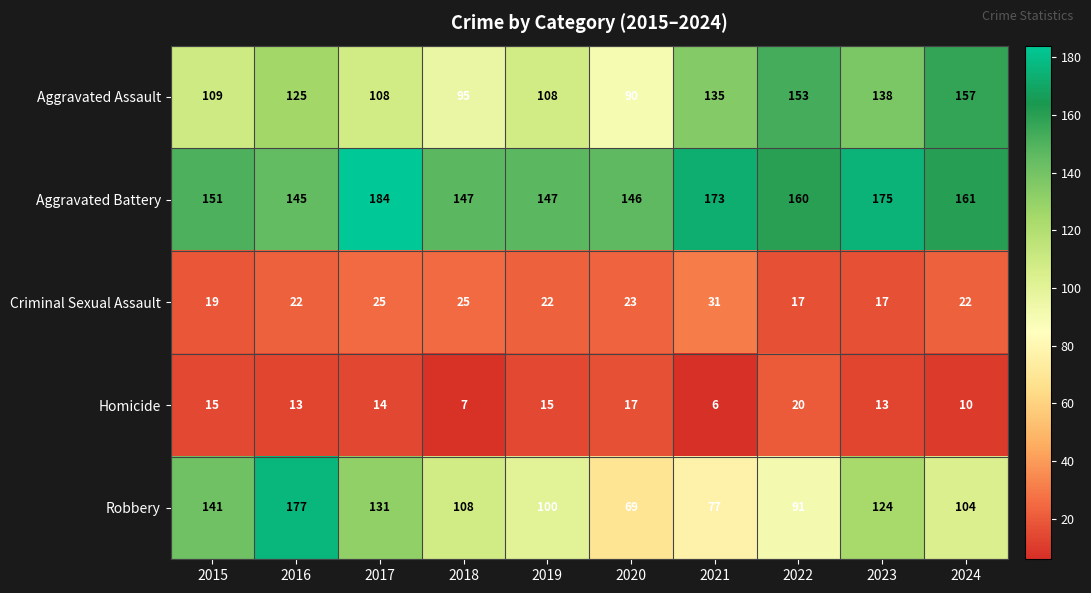

At which category is the sum across all series the highest?

2016